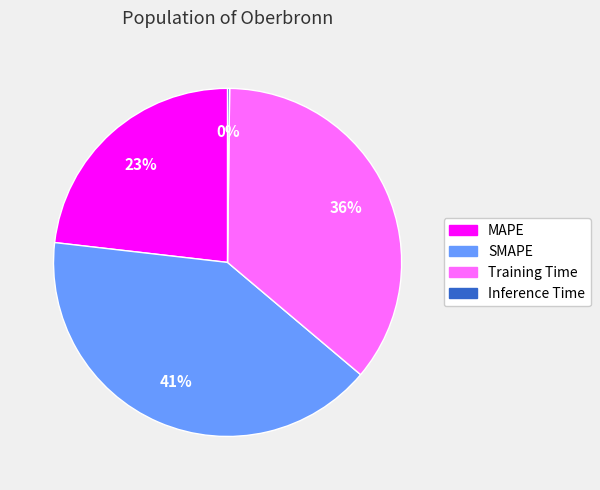

Does any single category account for the majority?

No